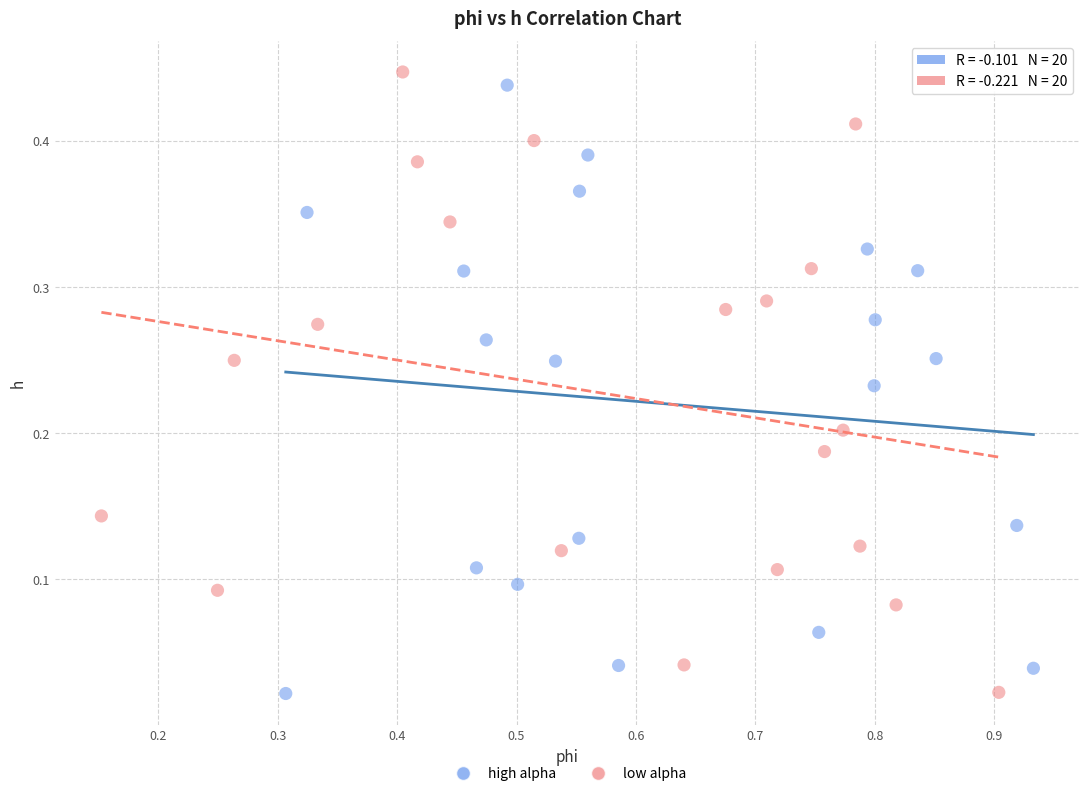

What are all the series names shown in the legend?

high alpha, low alpha